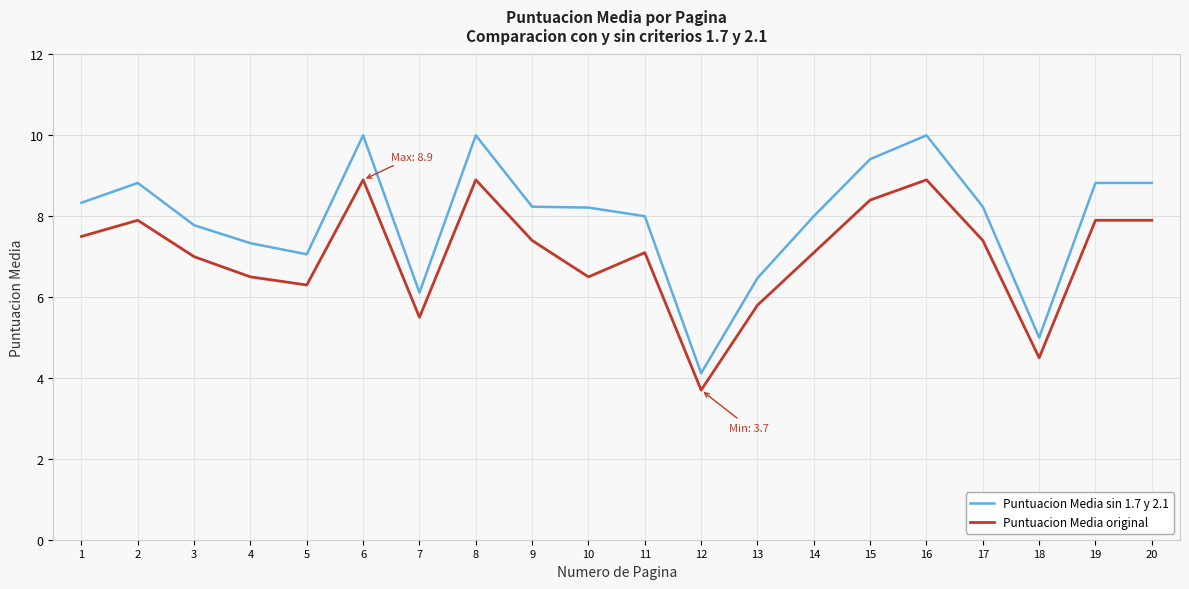

Which series changed the most between 4 and 9?

Puntuacion Media sin 1.7 y 2.1